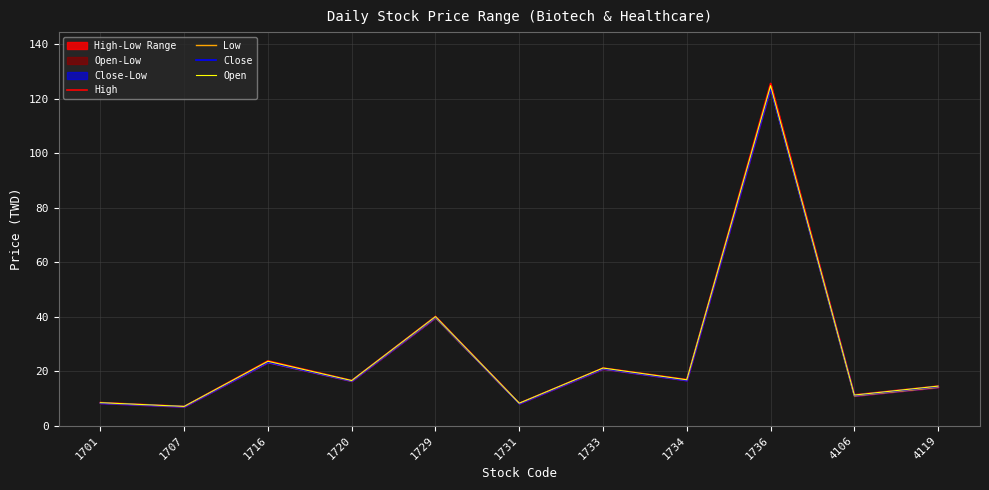

True or false: Open and High intersect in this chart.

False